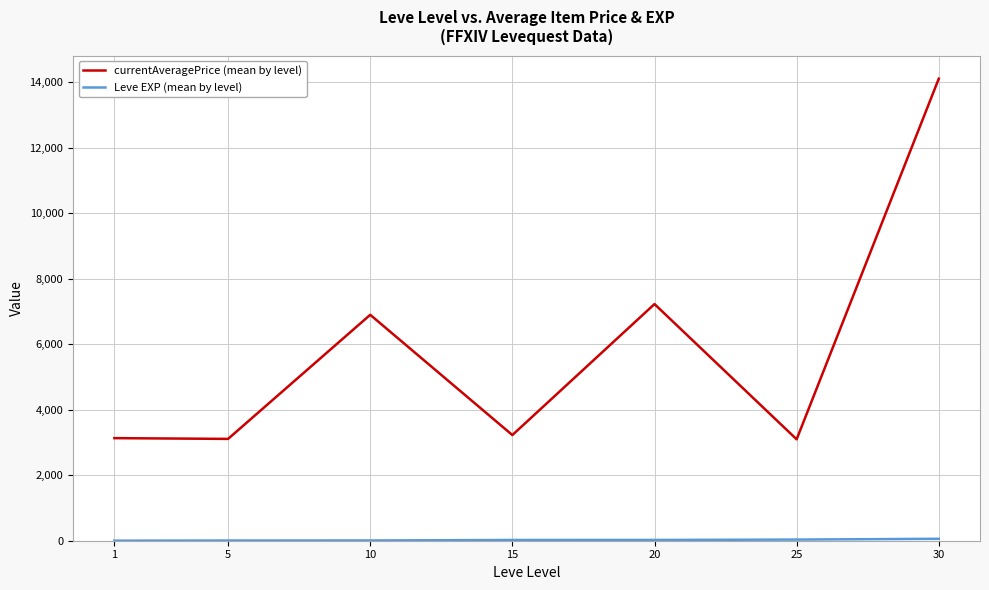

What is the smallest value displayed?

1.3